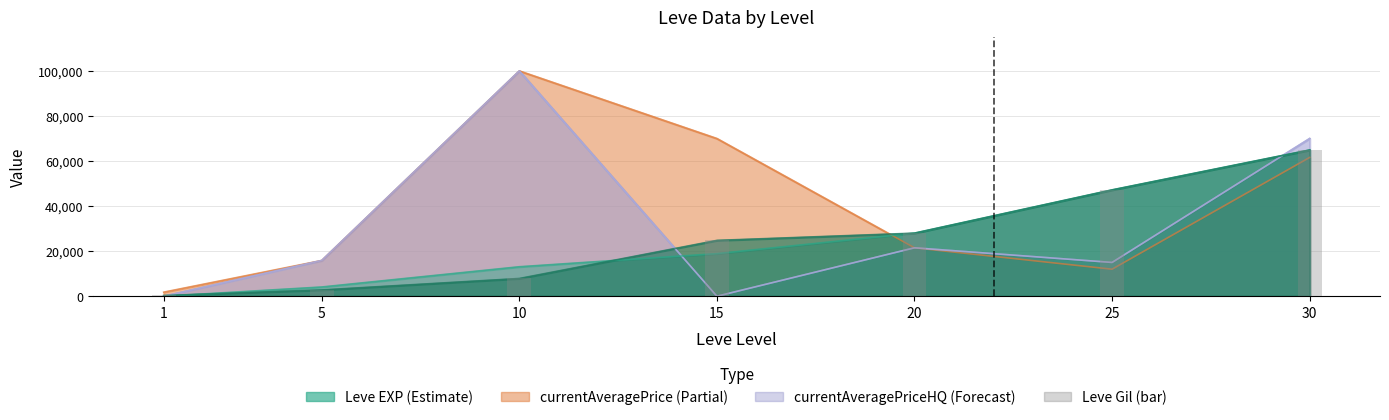

Where does the data first go above 24790?

20